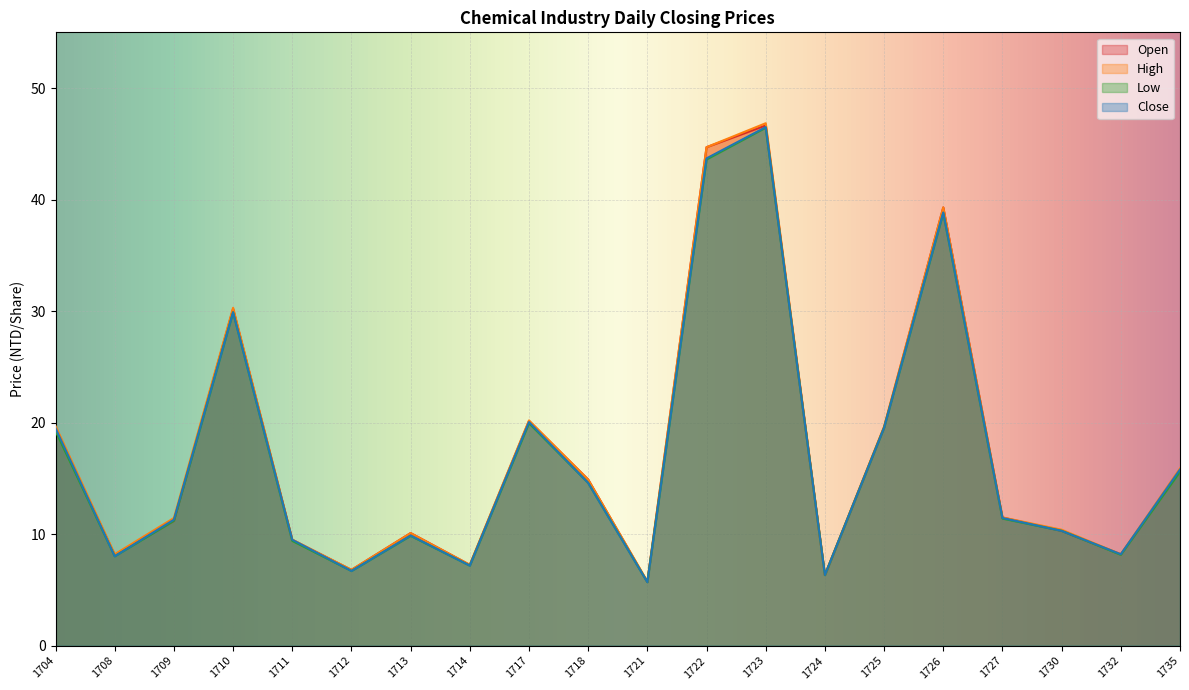

Rank the series by their maximum value, from highest to lowest.

High, Open, Close, Low